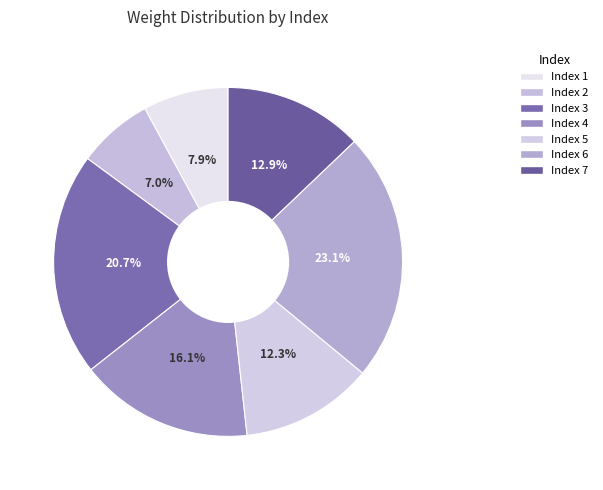

Count the number of slices in the pie.

7